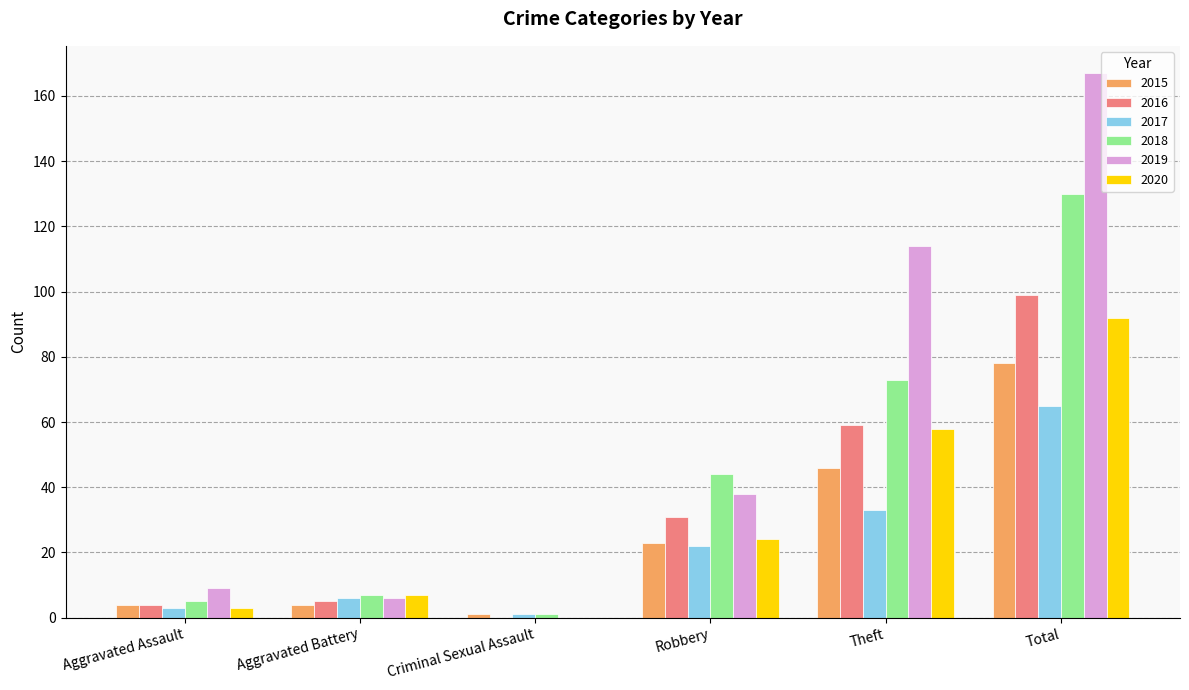

True or false: 2019 has a value of 81 at Total.

False